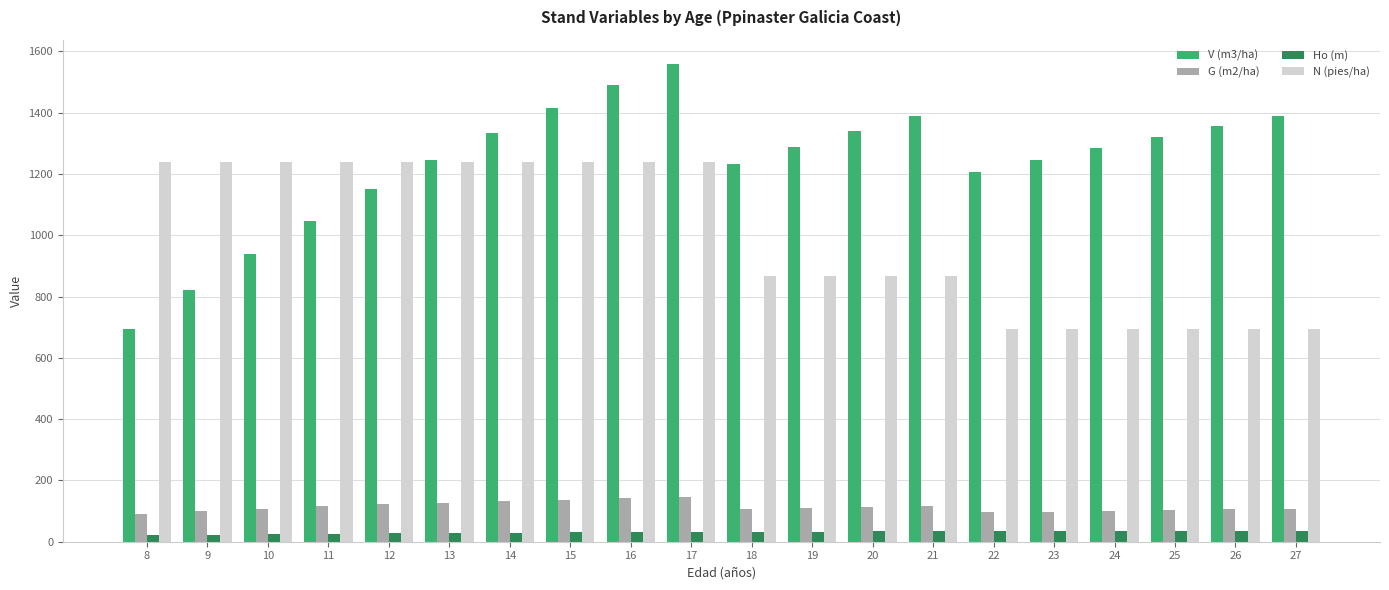

What is the lowest value of the G (m2/ha) series?

91.1